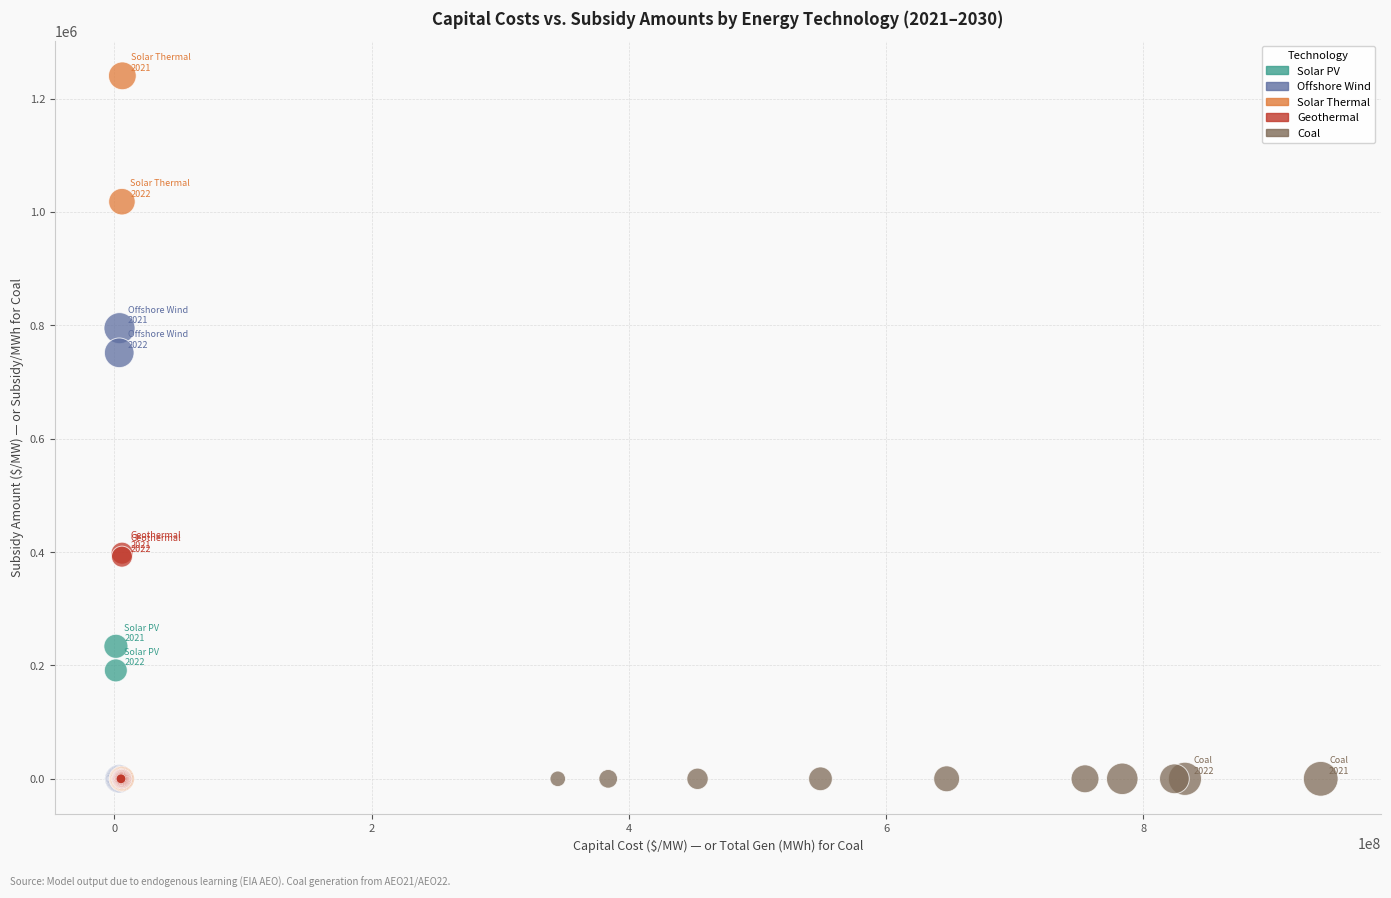

Which series has the largest Y range (max minus min)?

Solar Thermal